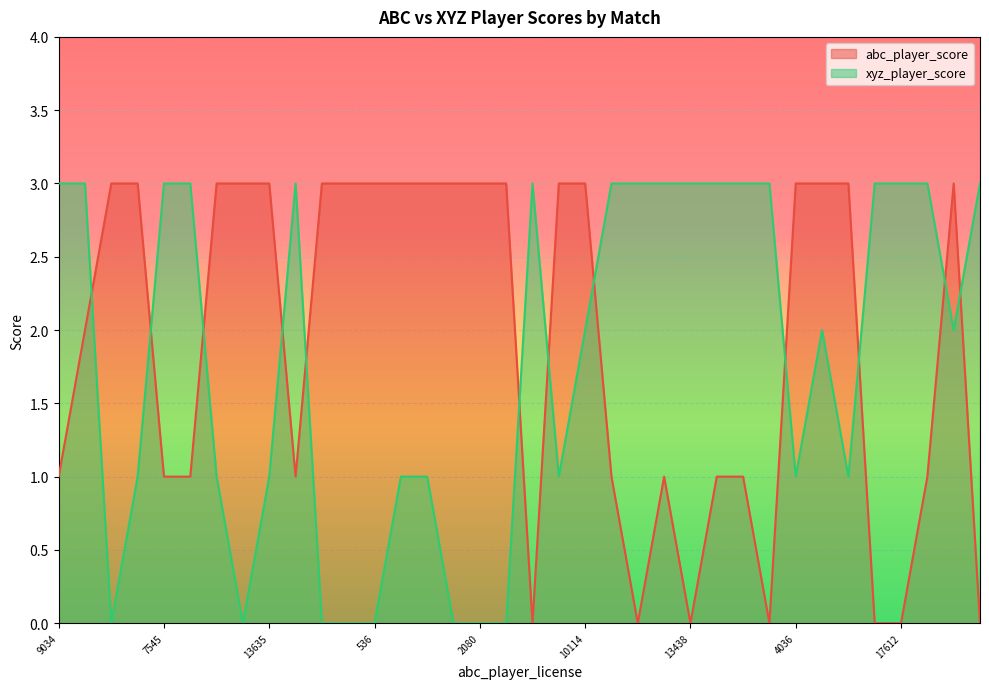

Reading left to right, extract all data points from this chart.

abc_player_score: 1	2	3	3	1	1	3	3	3	1	3	3	3	3	3	3	3	3	0	3	3	1	0	1	0	1	1	0	3	3	3	0	0	1	3	0
xyz_player_score: 3	3	0	1	3	3	1	0	1	3	0	0	0	1	1	0	0	0	3	1	2	3	3	3	3	3	3	3	1	2	1	3	3	3	2	3